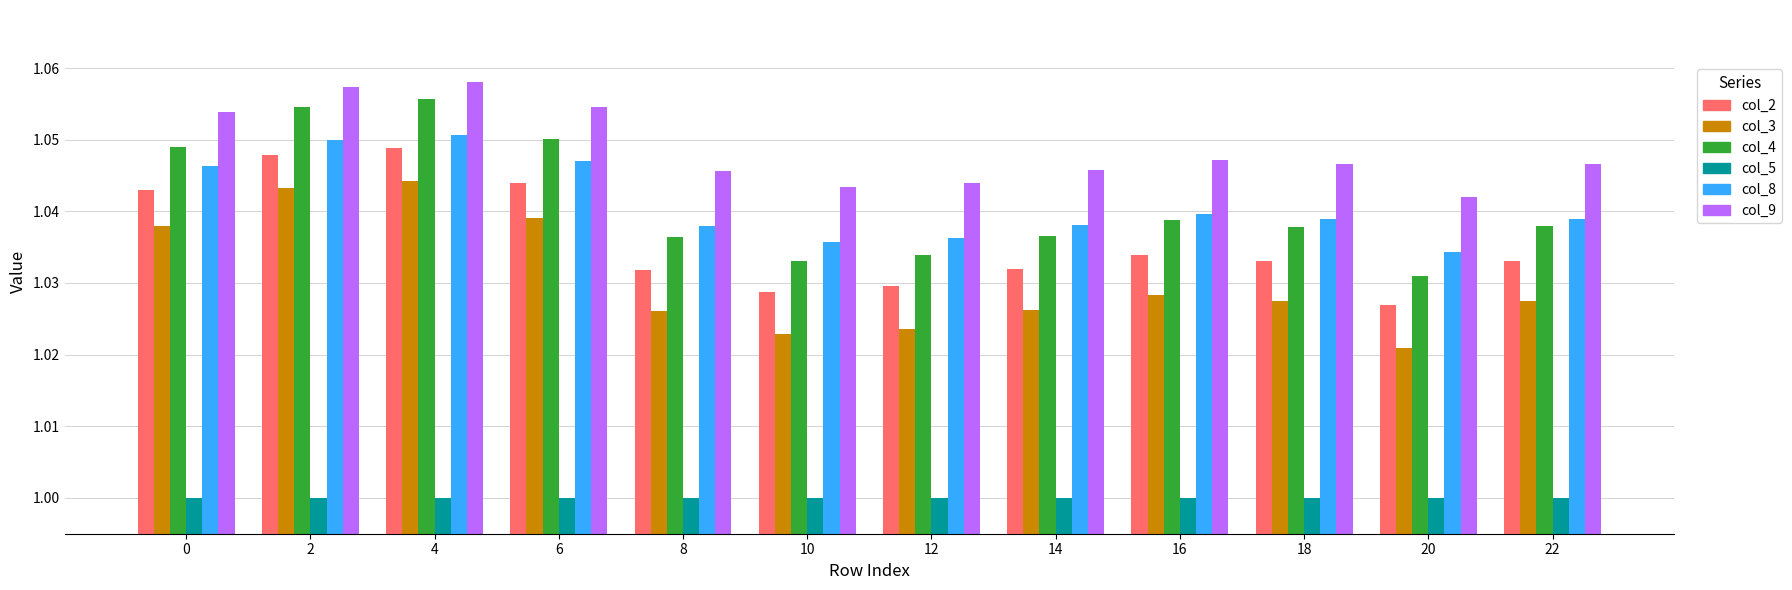

Which series has the largest total across all categories?

col_9